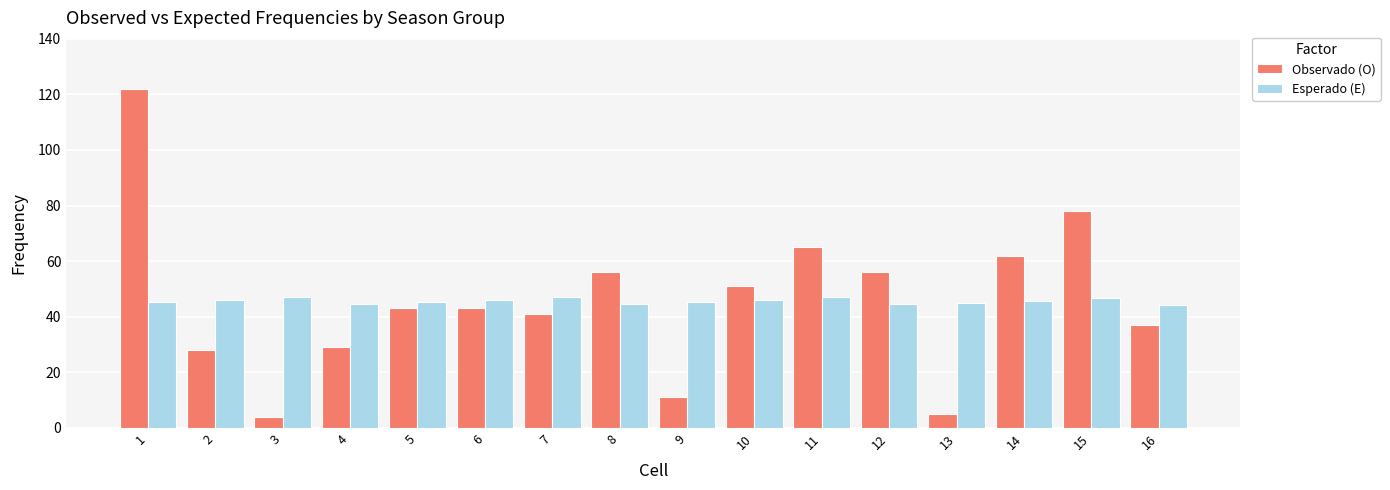

At how many categories does at least one series exceed 105?

1